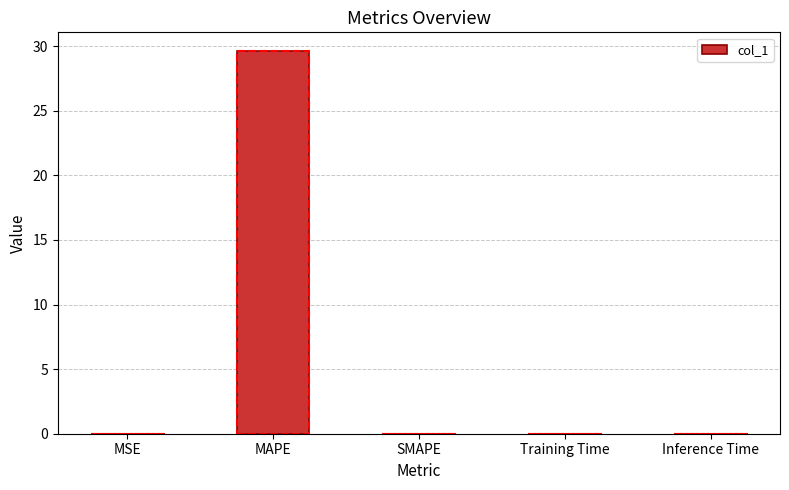

What is the sum of all values?

29.6